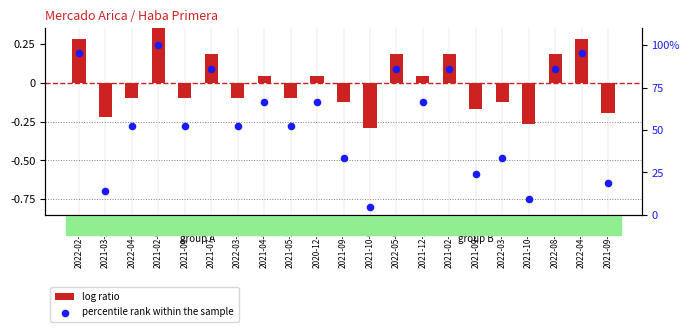

Which series reaches the maximum Y coordinate?

percentile rank within the sample